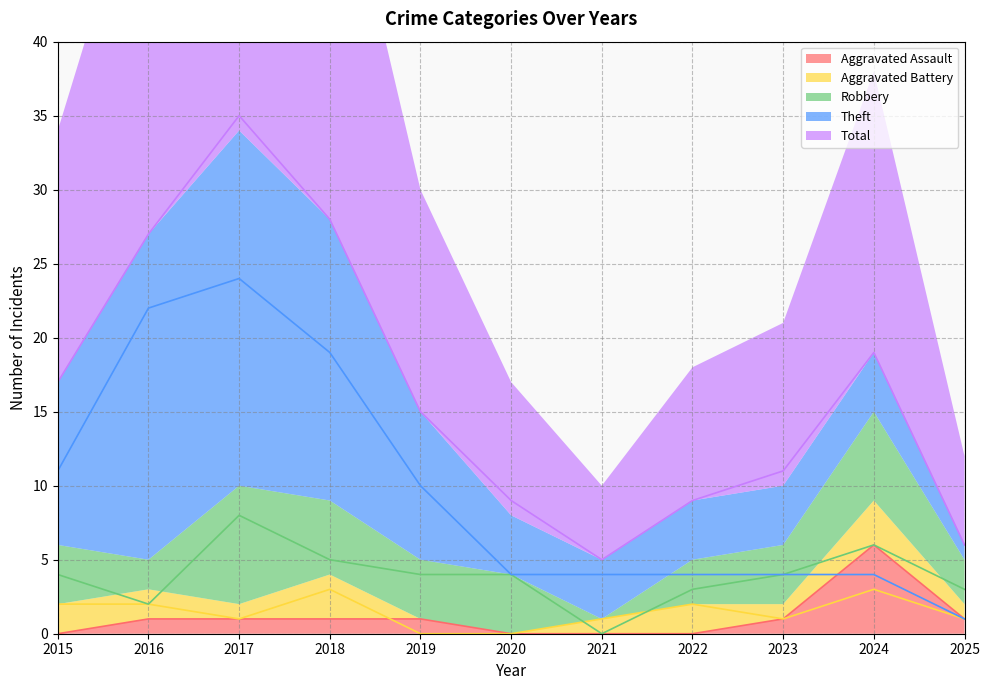

Reading left to right, transcribe all the data shown in this chart.

Aggravated Assault: 2015=0	2016=1	2017=1	2018=1	2019=1	2020=0	2021=0	2022=0	2023=1	2024=6	2025=1
Aggravated Battery: 2015=2	2016=2	2017=1	2018=3	2019=0	2020=0	2021=1	2022=2	2023=1	2024=3	2025=1
Robbery: 2015=4	2016=2	2017=8	2018=5	2019=4	2020=4	2021=0	2022=3	2023=4	2024=6	2025=3
Theft: 2015=11	2016=22	2017=24	2018=19	2019=10	2020=4	2021=4	2022=4	2023=4	2024=4	2025=1
Total: 2015=17	2016=27	2017=35	2018=28	2019=15	2020=9	2021=5	2022=9	2023=11	2024=19	2025=6